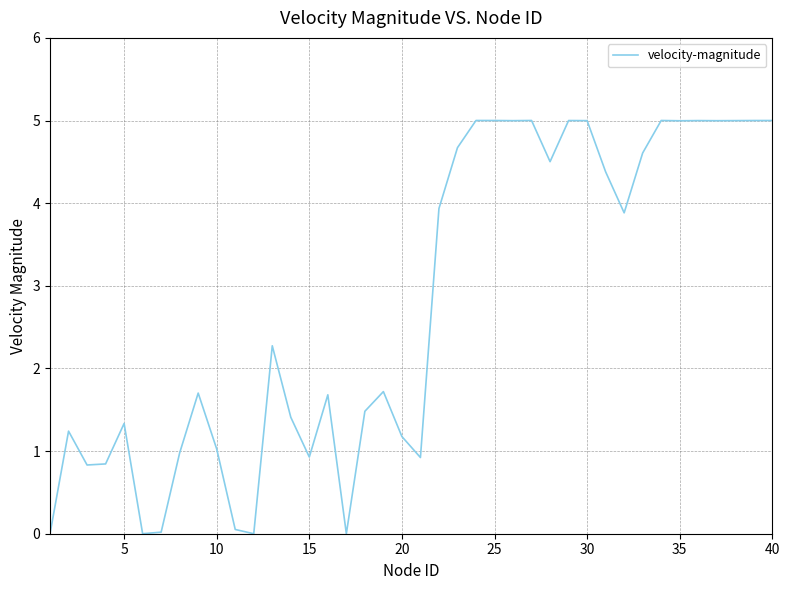

What is the greatest value displayed?

5.0